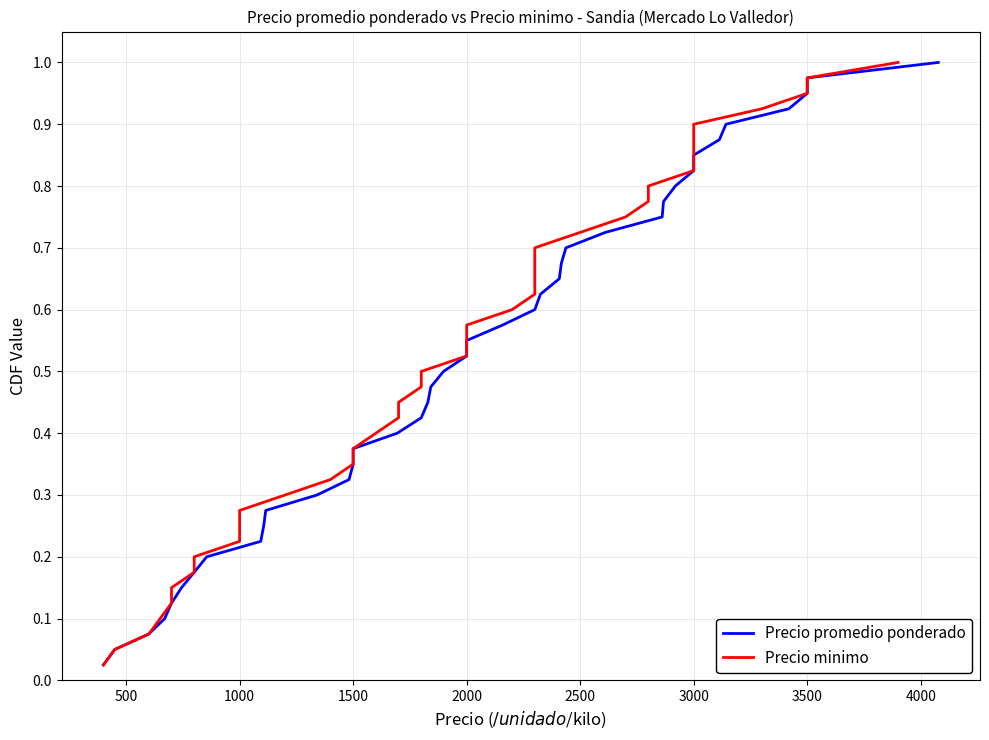

True or false: Precio promedio ponderado and Precio minimo cross at least once.

False